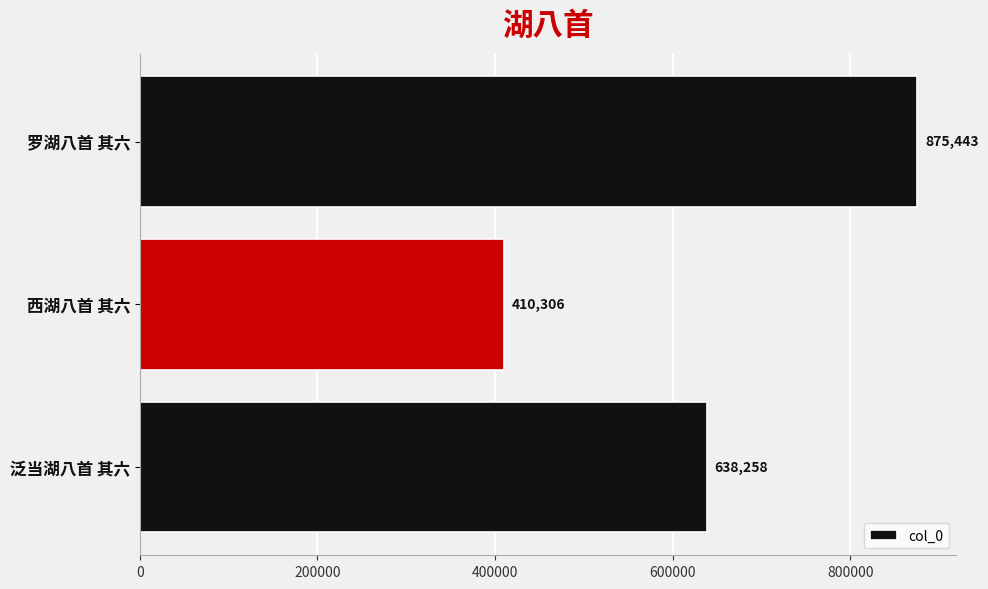

True or false: the data shows 1540149 at 罗湖八首 其六.

False